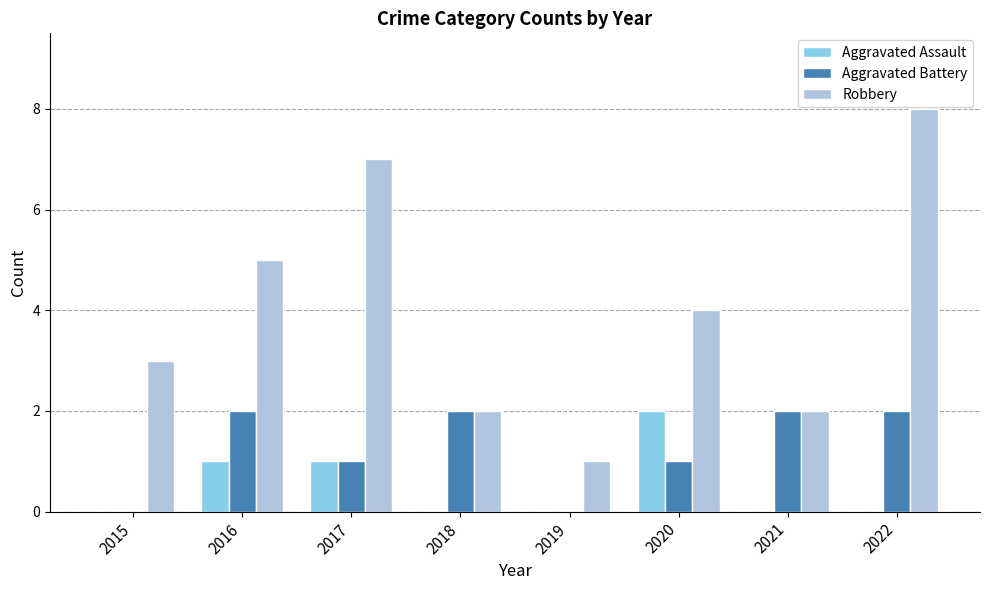

What is the maximum value shown in the chart?

8